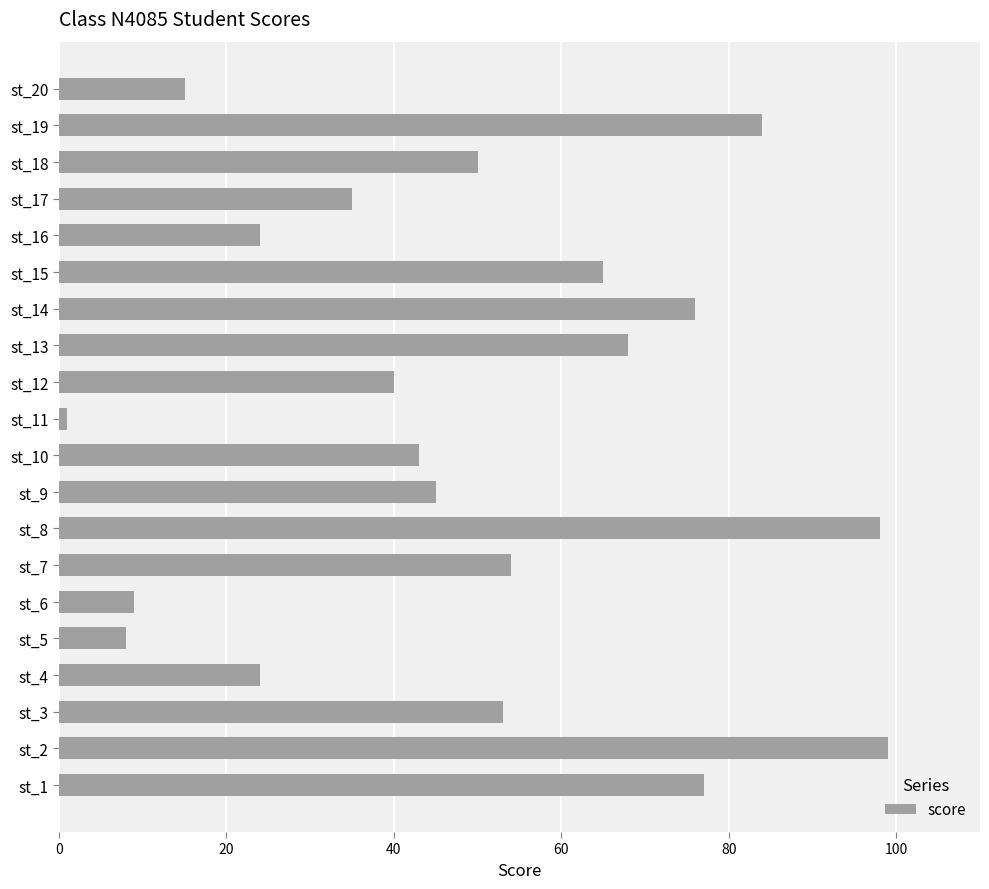

What is the greatest value displayed?

99